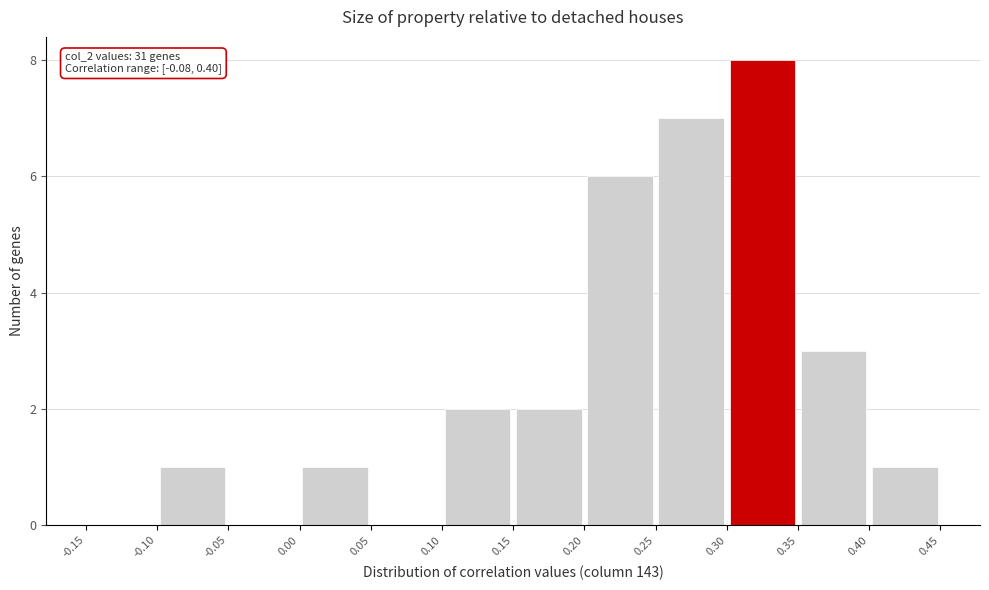

Which range on the x-axis has the tallest bar?

0.30 to 0.35